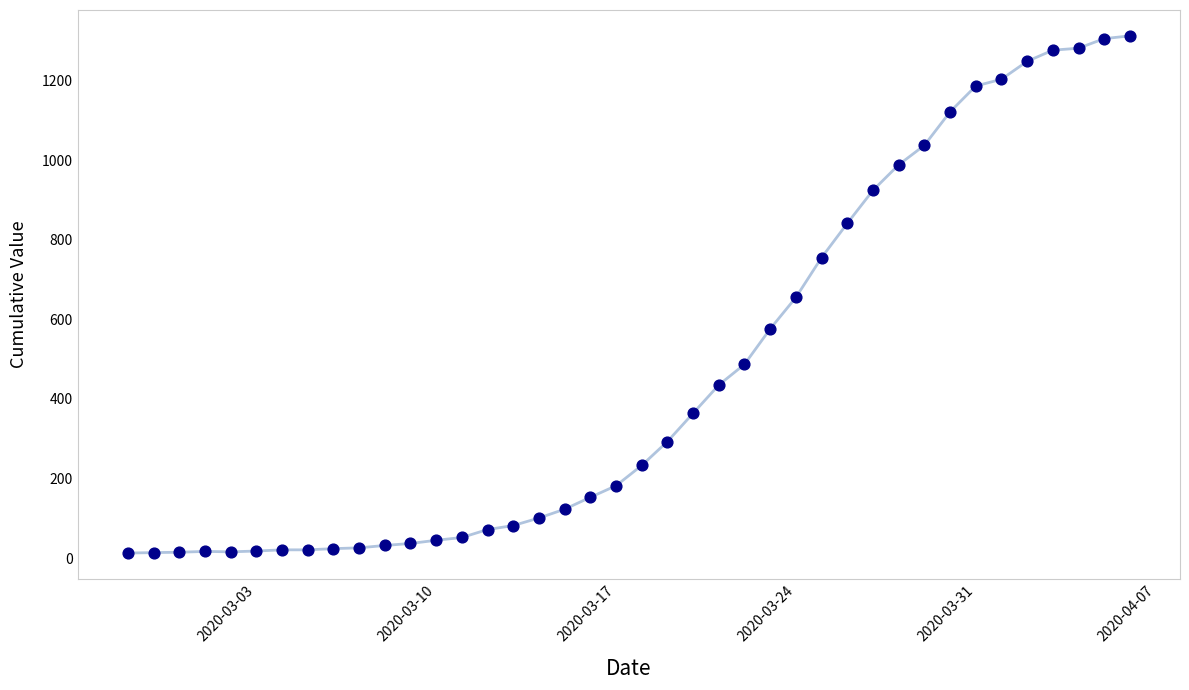

What is the maximum value shown in the chart?

1312